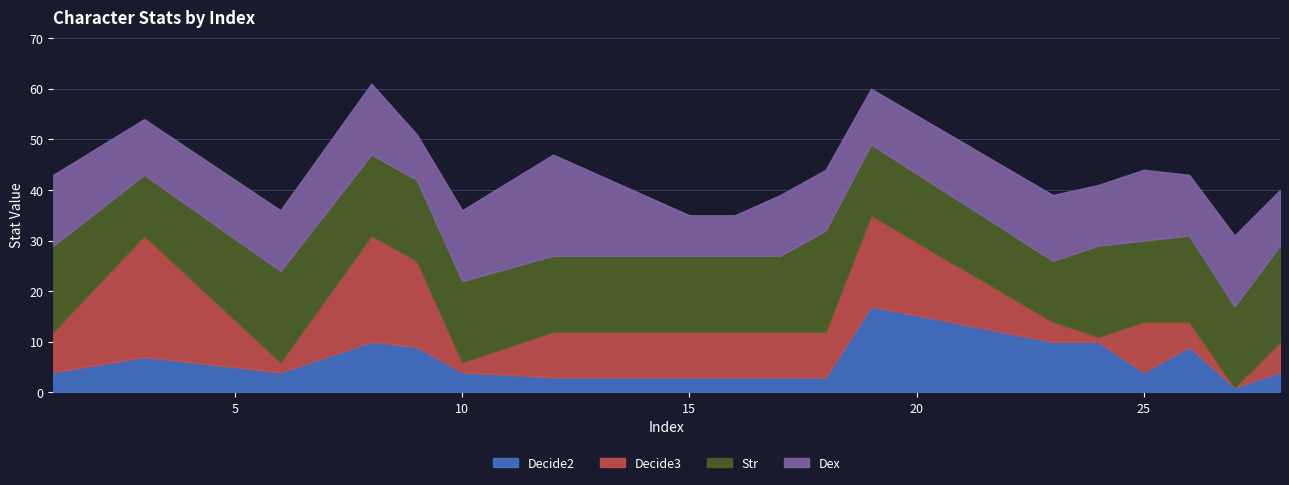

How many data points in Str are less than 16?

9